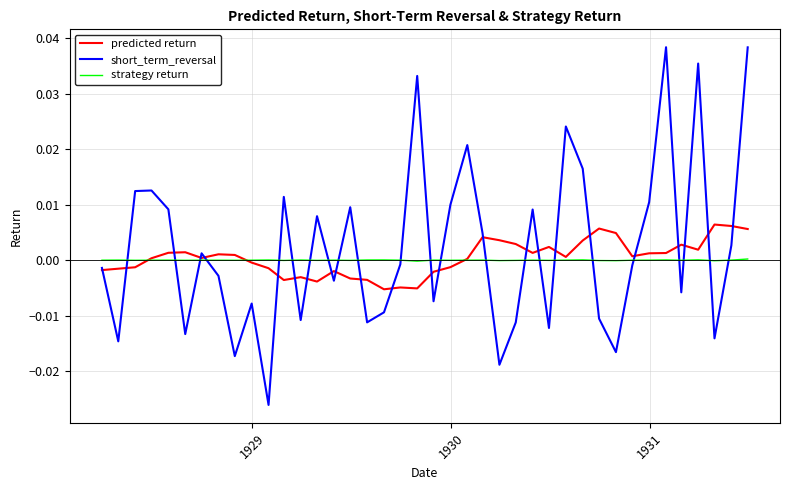

How many lines are shown in the chart?

3